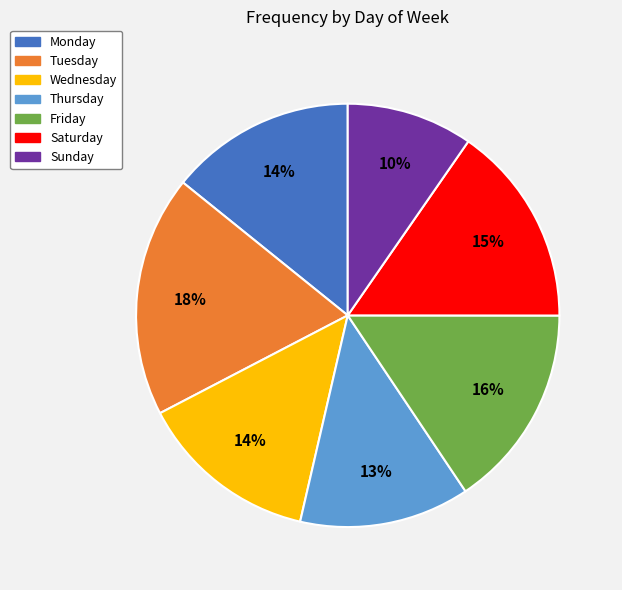

To the nearest percent, what is the average slice percentage?

14%